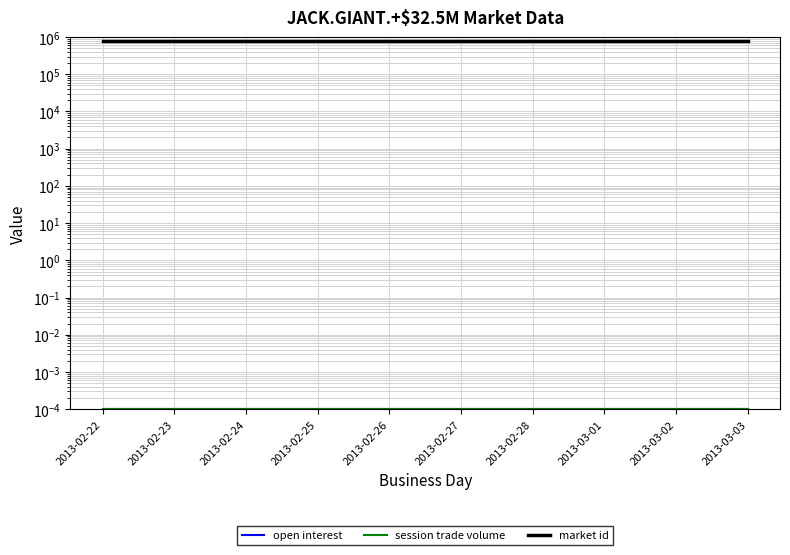

At 2013-02-23, list the series in order from largest to smallest.

market id, open interest, session trade volume